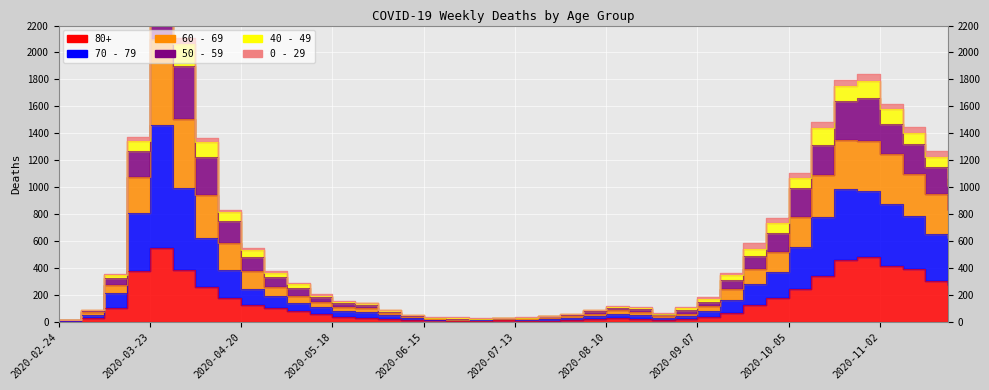

True or false: 50 - 59 has more than 0 interior local peaks.

True